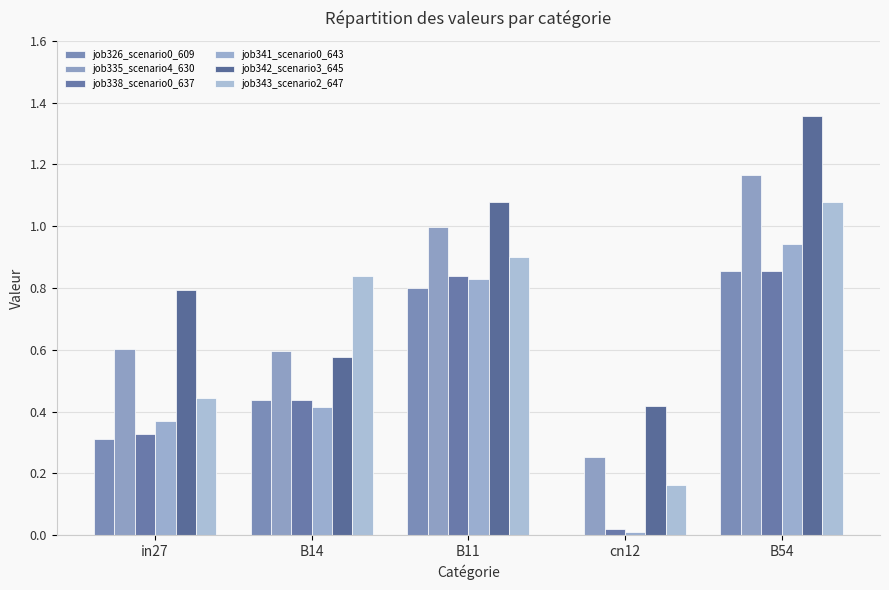

How many groups of bars are there?

5